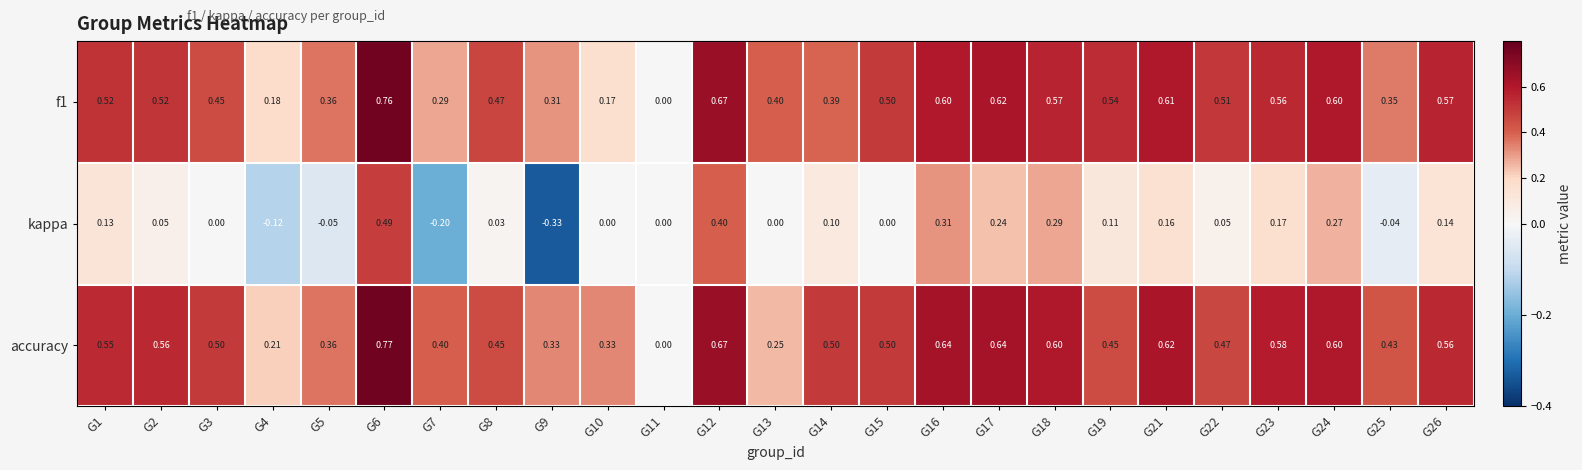

Which category has the lowest value across all series?

G9